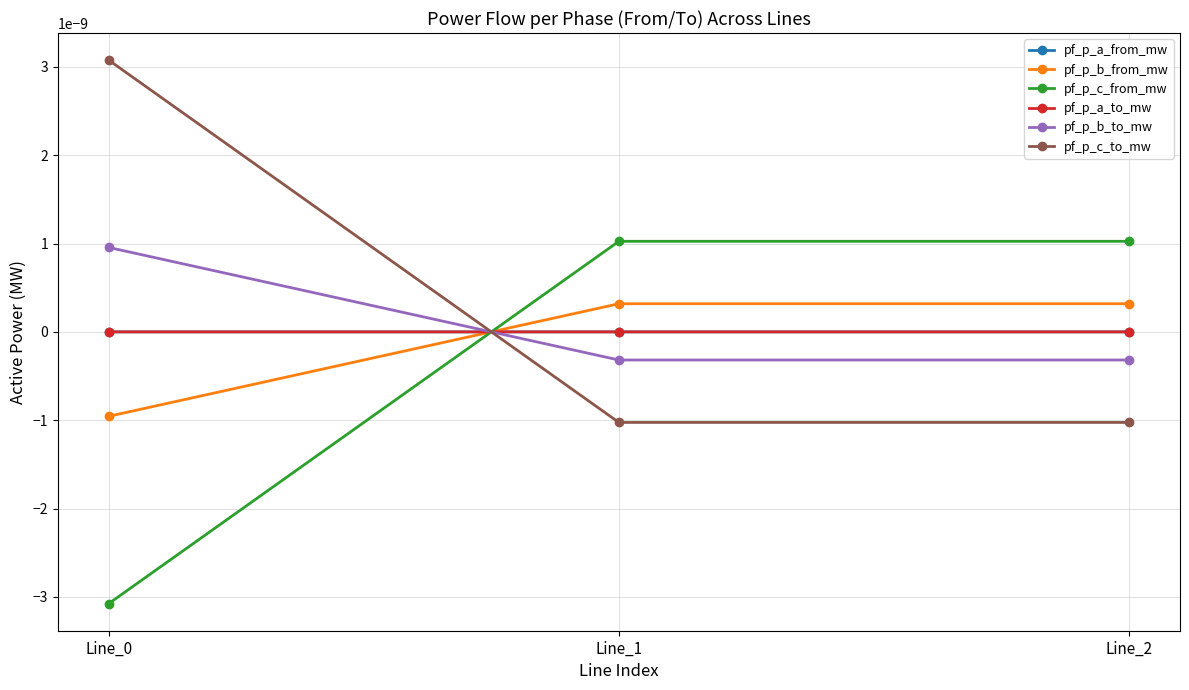

Which series has the largest range (max minus min)?

pf_p_c_to_mw